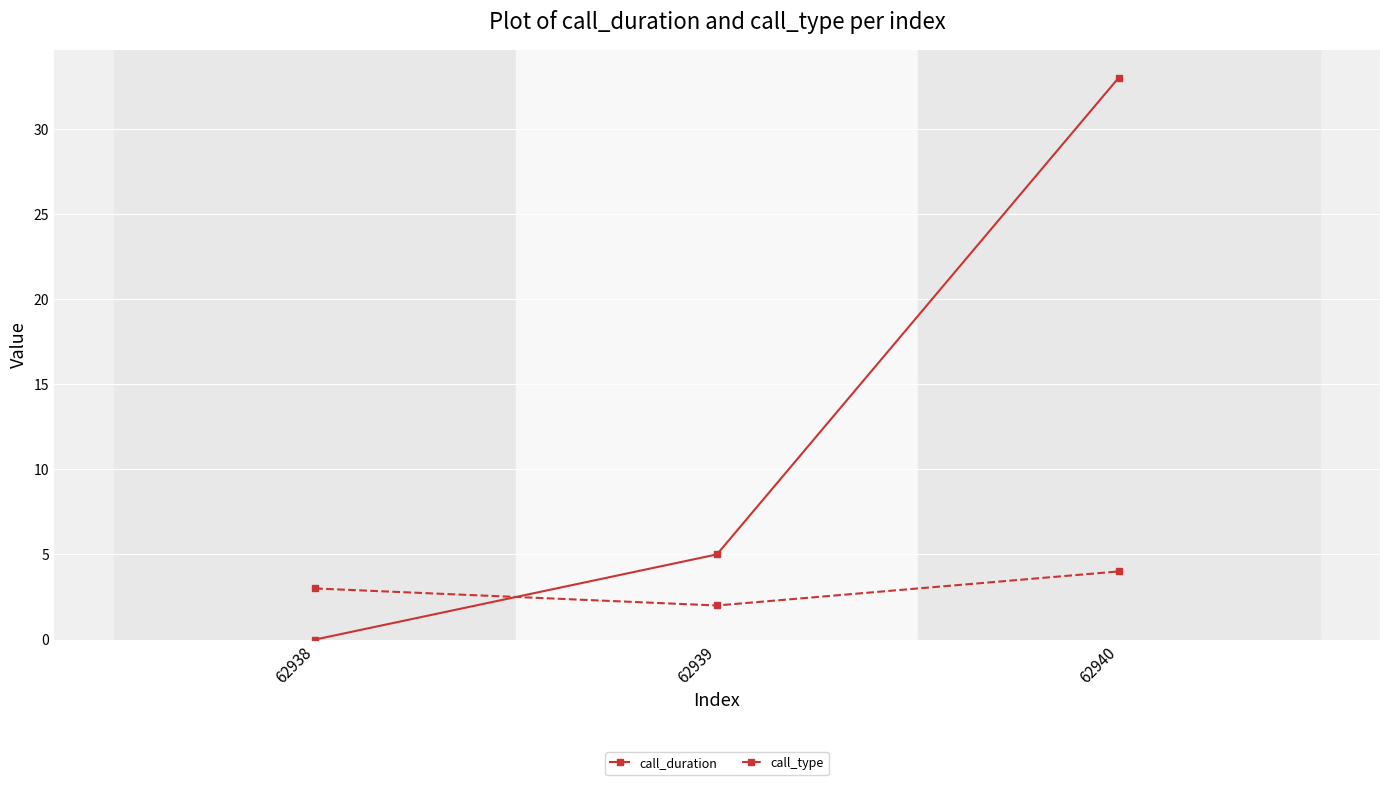

At which label does call_type reach its peak?

62940